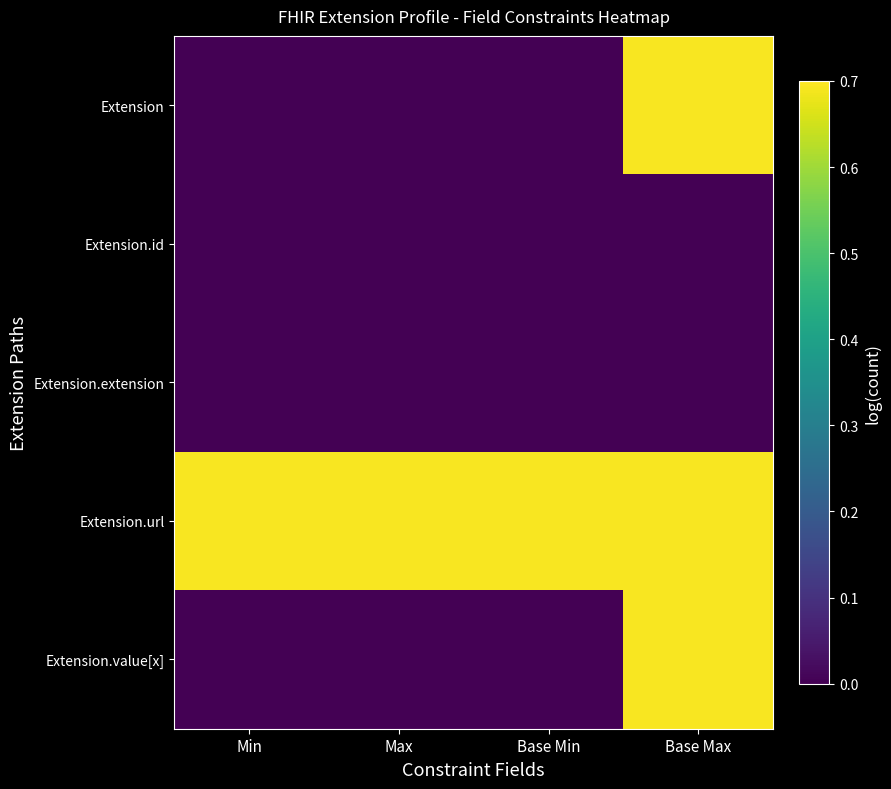

Between Base Max and Base Min, which is larger?

Base Max